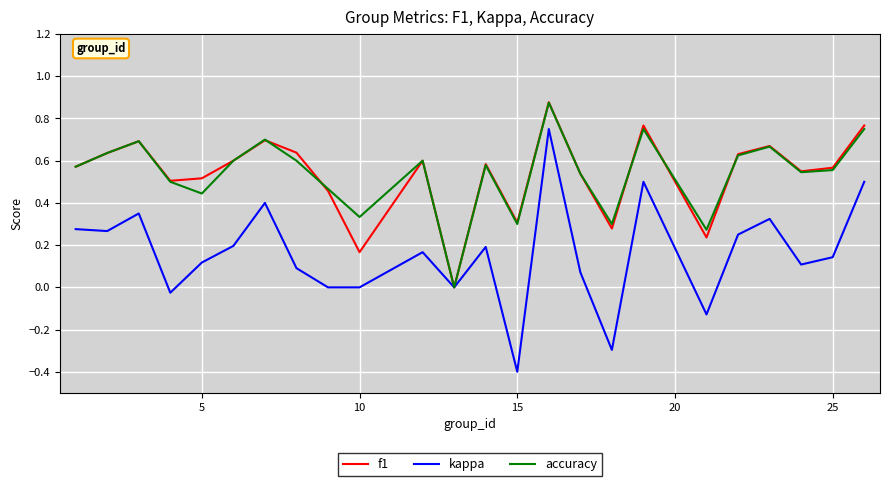

Which series has the largest range (max minus min)?

kappa